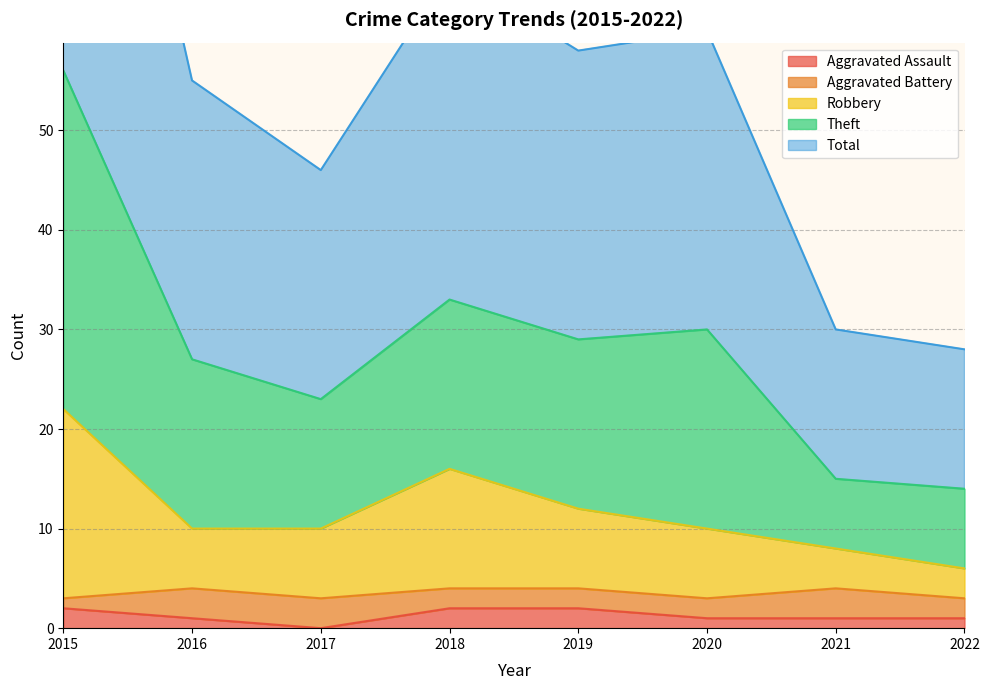

True or false: Robbery and Aggravated Assault intersect in this chart.

False